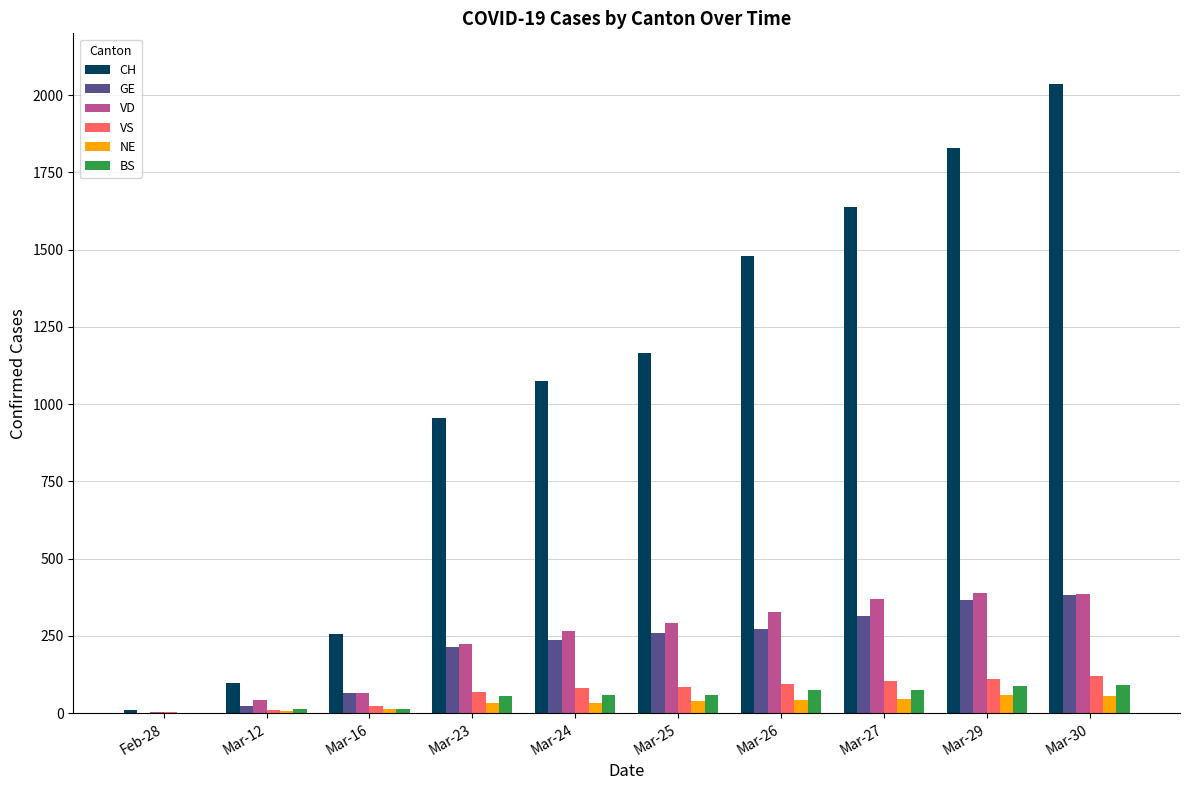

The value of GE at Mar-25 is 444. True or false?

False